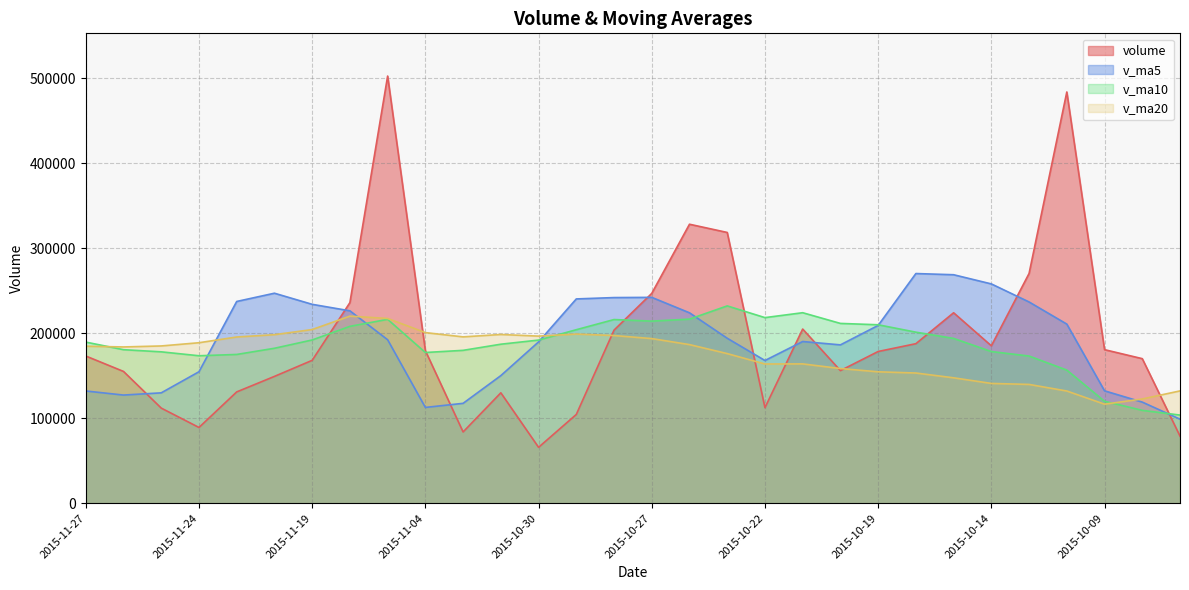

What is the label of the 9th point from the right?

2015-10-19